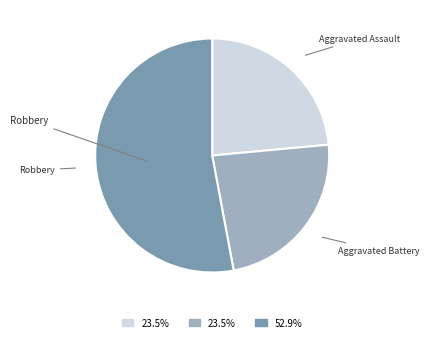

Between Aggravated Battery and Robbery, which is larger?

Robbery